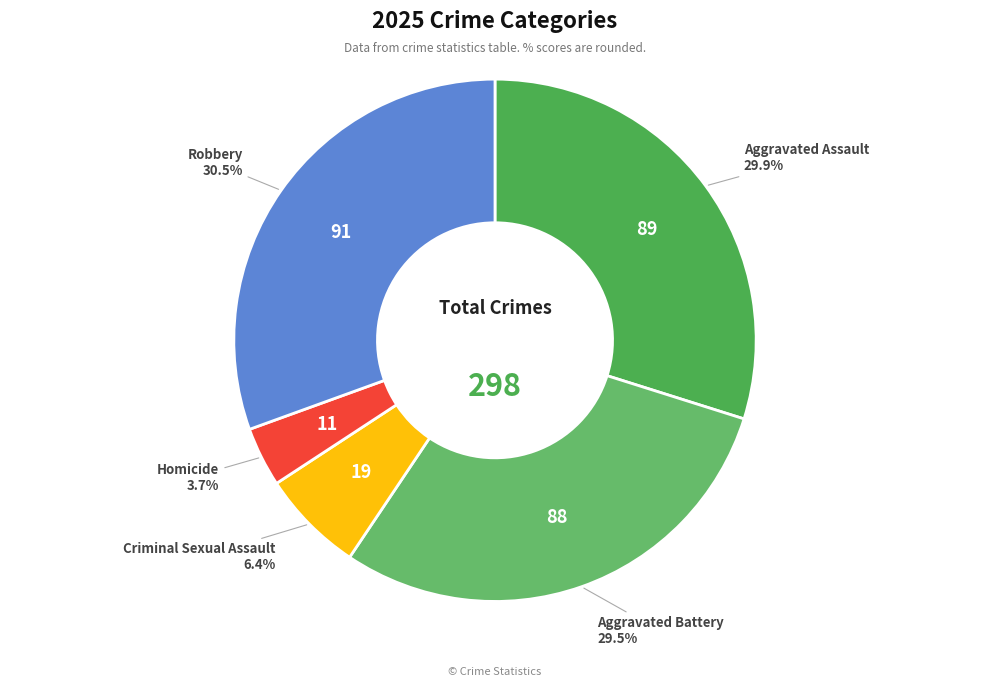

Count the number of slices in the pie.

5